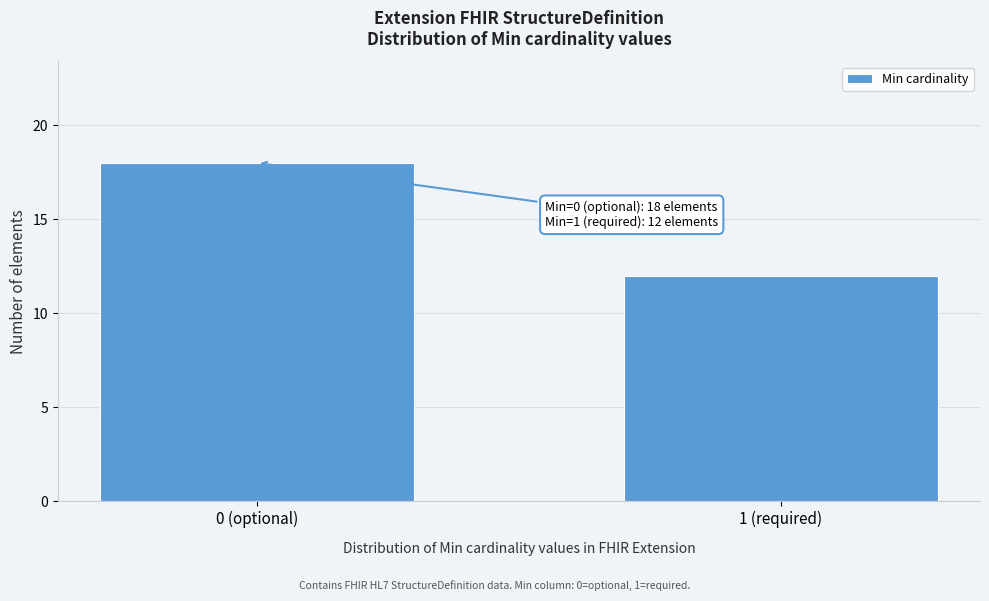

Reading left to right, extract all data points from this chart.

0 (optional)=18	1 (required)=12